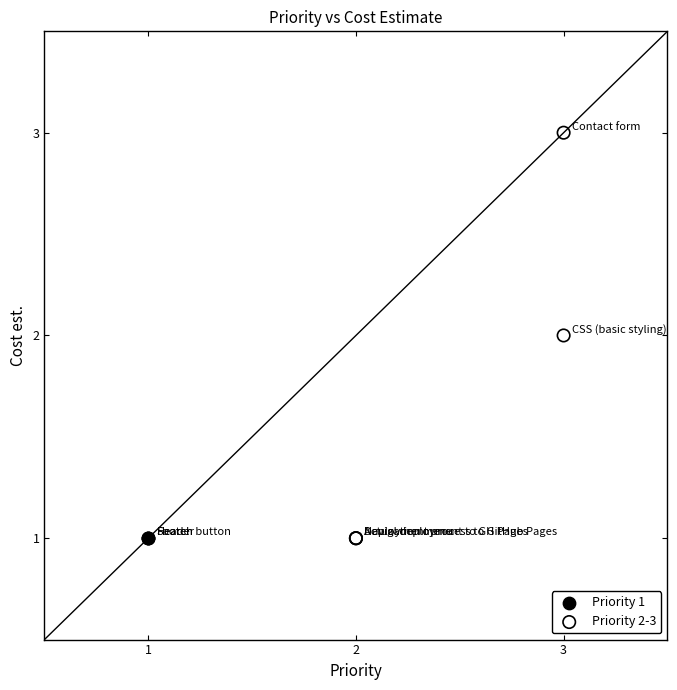

What are all the series names shown in the legend?

Priority 1, Priority 2-3